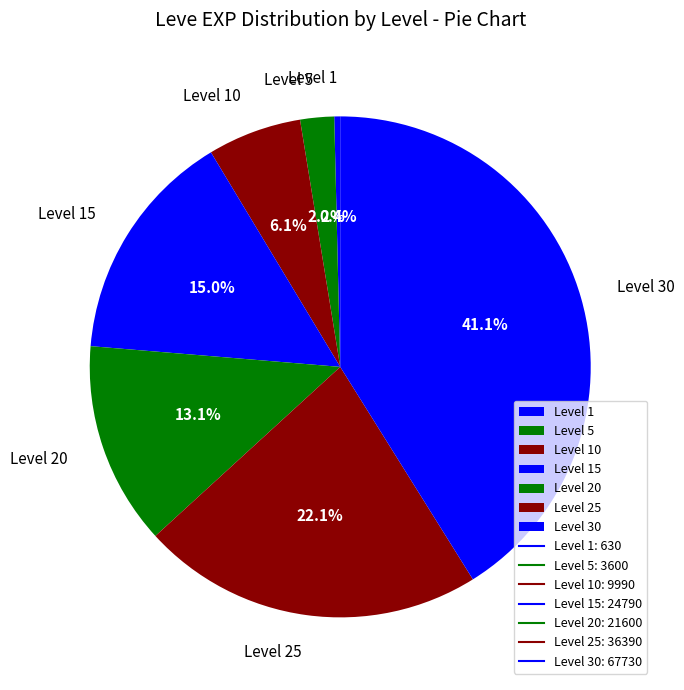

To the nearest percent, what is the difference between the largest and smallest slice percentages?

41%